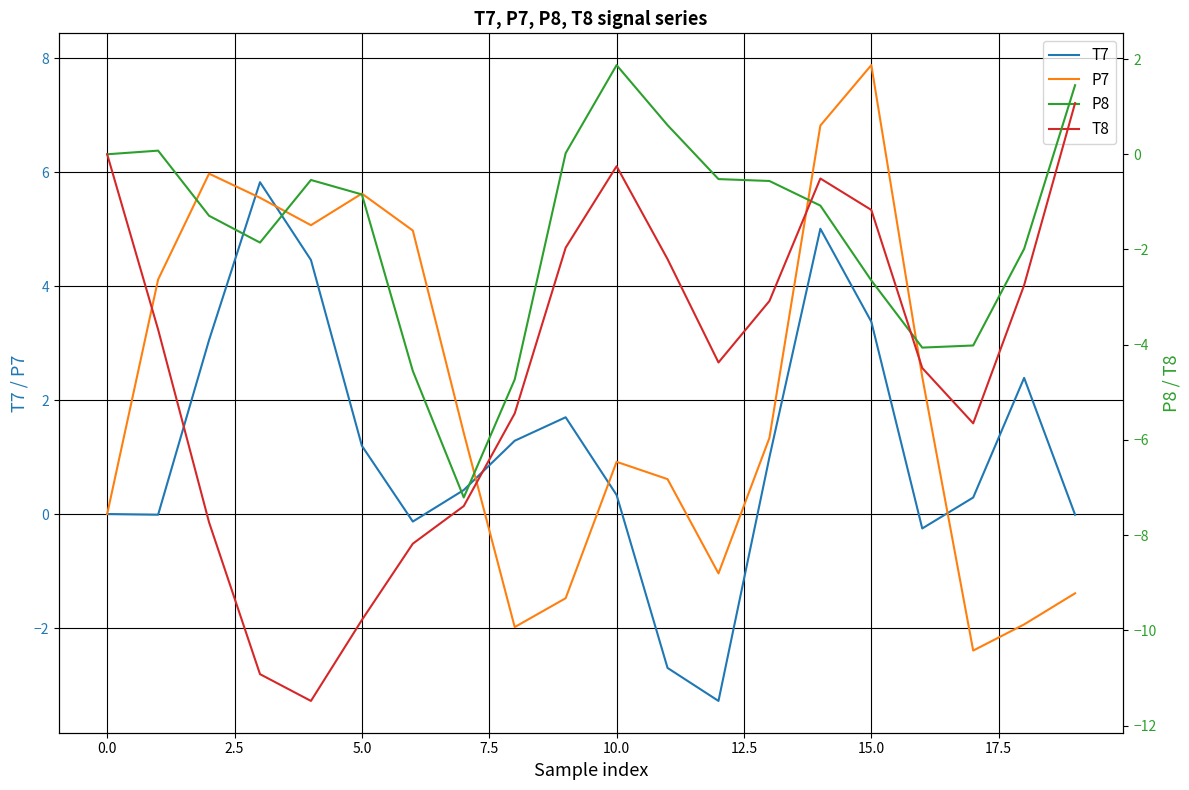

What is the difference between the highest and lowest values at 16?

6.9